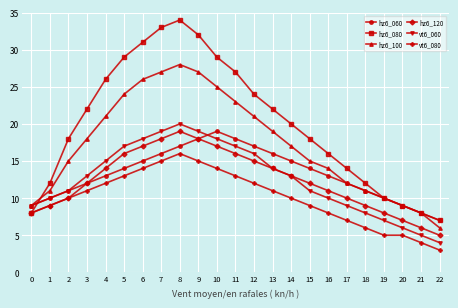

How many interior local peaks does the hz6_080 series have?

1